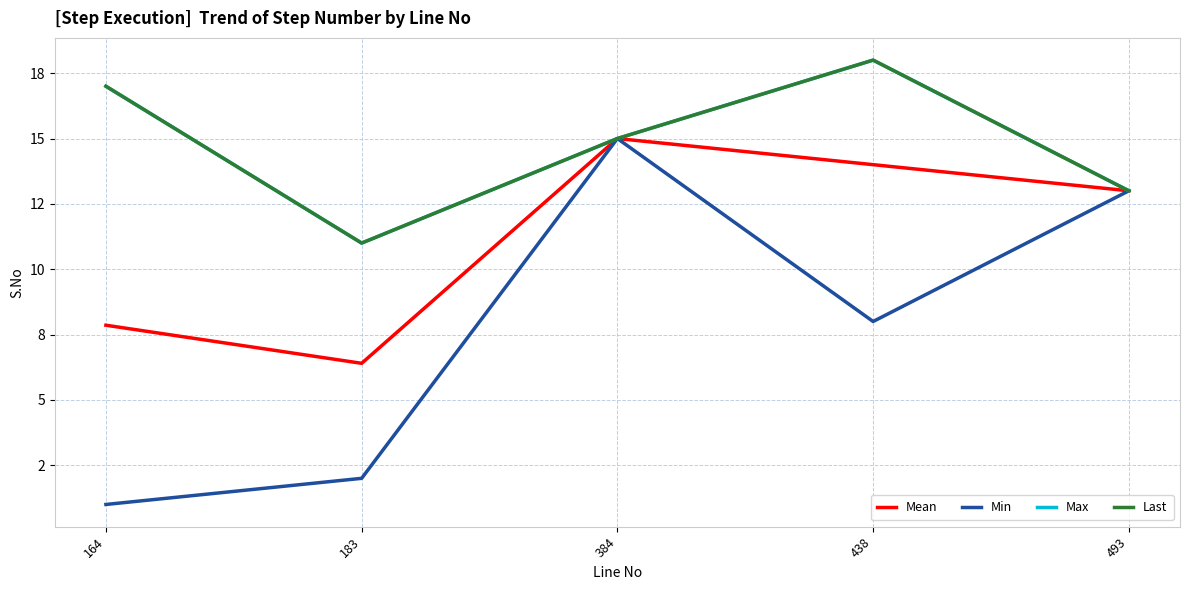

Does the chart display data point markers on the line(s)?

No